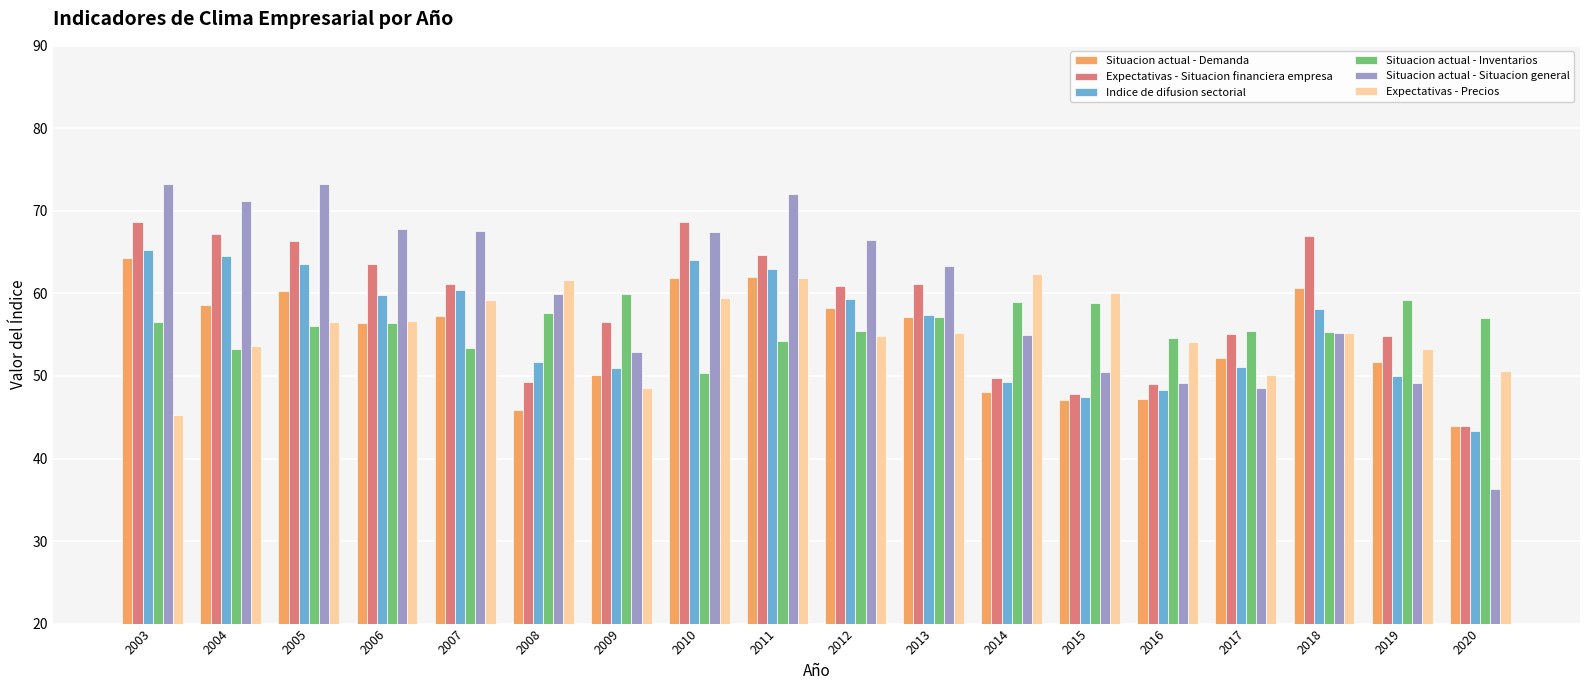

How many bars are there in total?

108